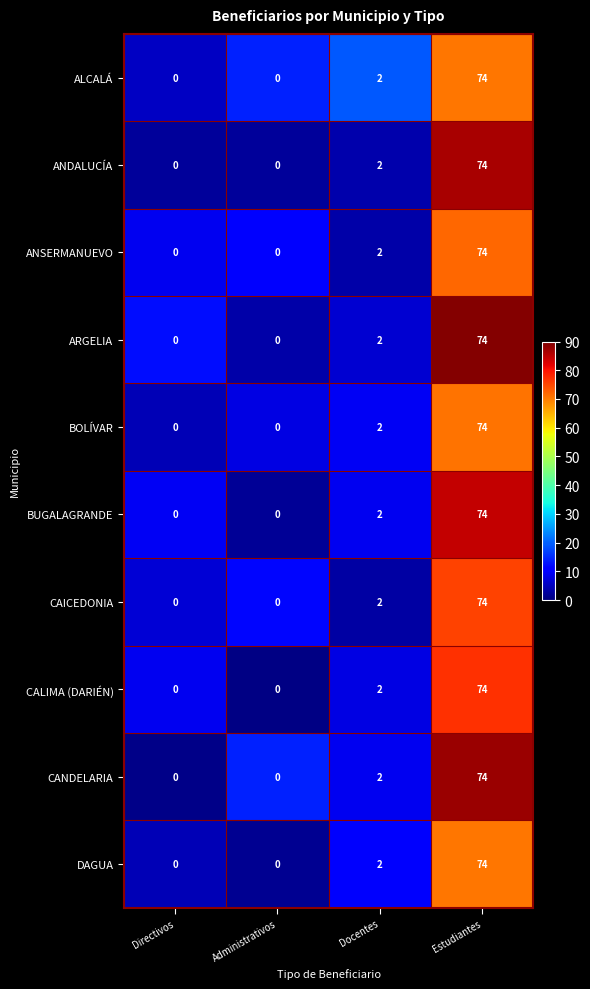

The value of ANDALUCÍA at Estudiantes is 74. True or false?

True